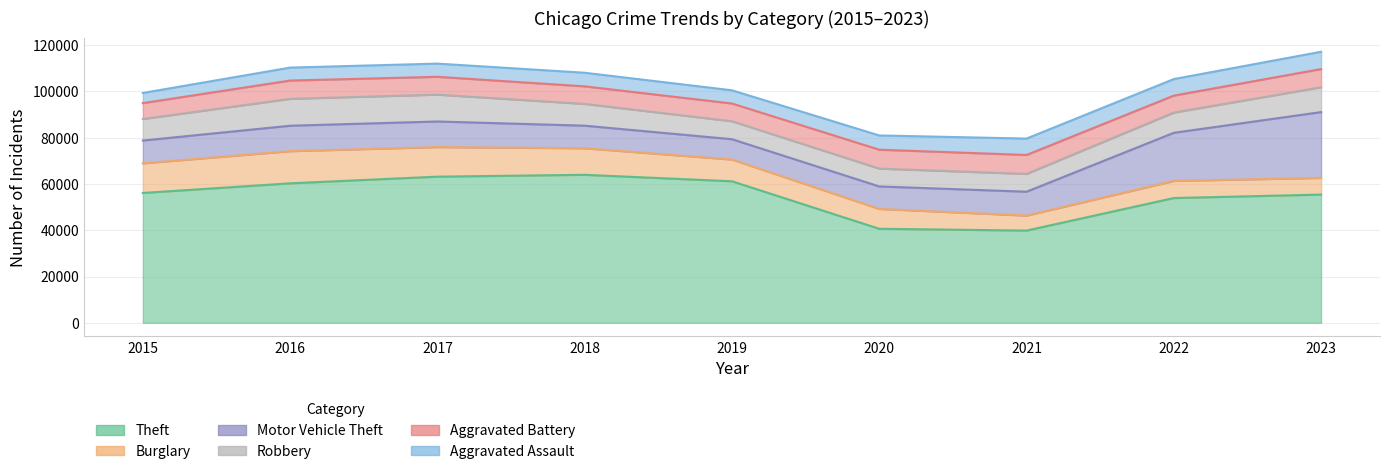

Reading left to right, list all the values displayed in this chart.

Theft: 56104	60268	63146	63945	61153	40632	39851	53912	55400
Burglary: 12814	13899	12778	11470	9404	8581	6479	7402	7215
Motor Vehicle Theft: 9838	10979	11060	9759	8771	9708	10312	20786	28421
Robbery: 9305	11623	11604	9410	7765	7707	7702	8738	10736
Aggravated Battery: 6861	7908	7698	7582	7665	8174	8177	7334	7861
Aggravated Assault: 4386	5584	5698	5869	5698	6146	7079	7134	7472